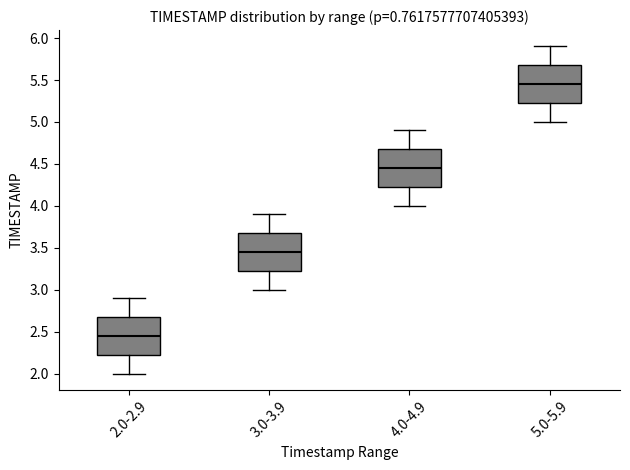

Which box has the lowest median line?

2.0-2.9